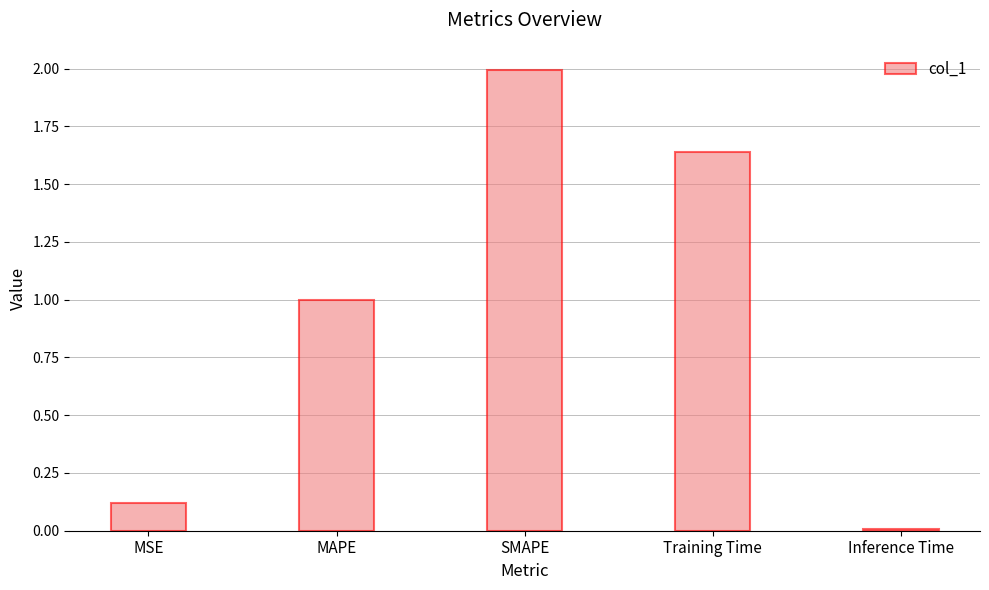

List the labels in order of value, smallest first.

Inference Time, MSE, MAPE, Training Time, SMAPE